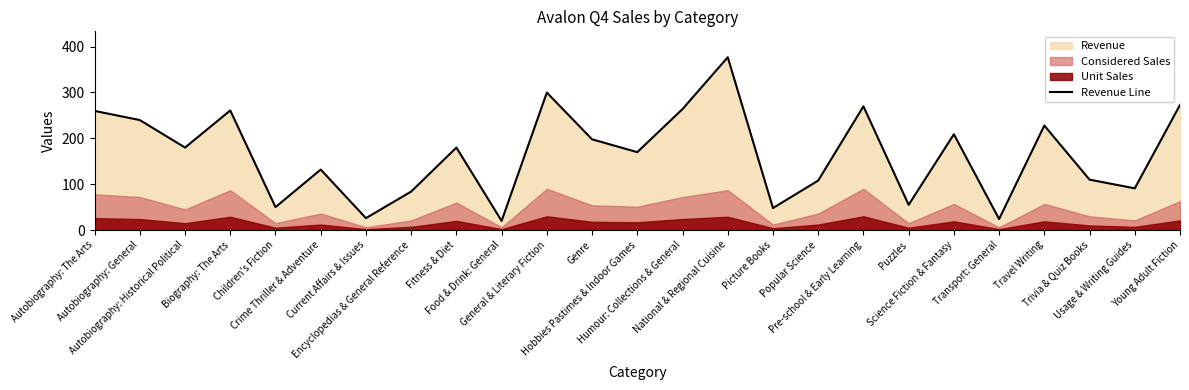

What is the difference between the values at National & Regional Cuisine and Pre-school & Early Learning?

107.0